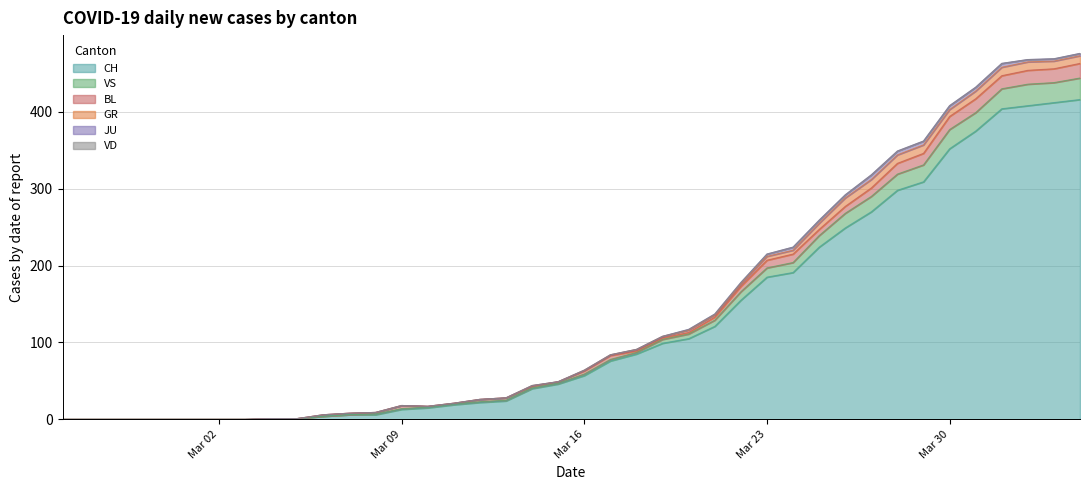

Does the chart have visible grid lines?

Yes